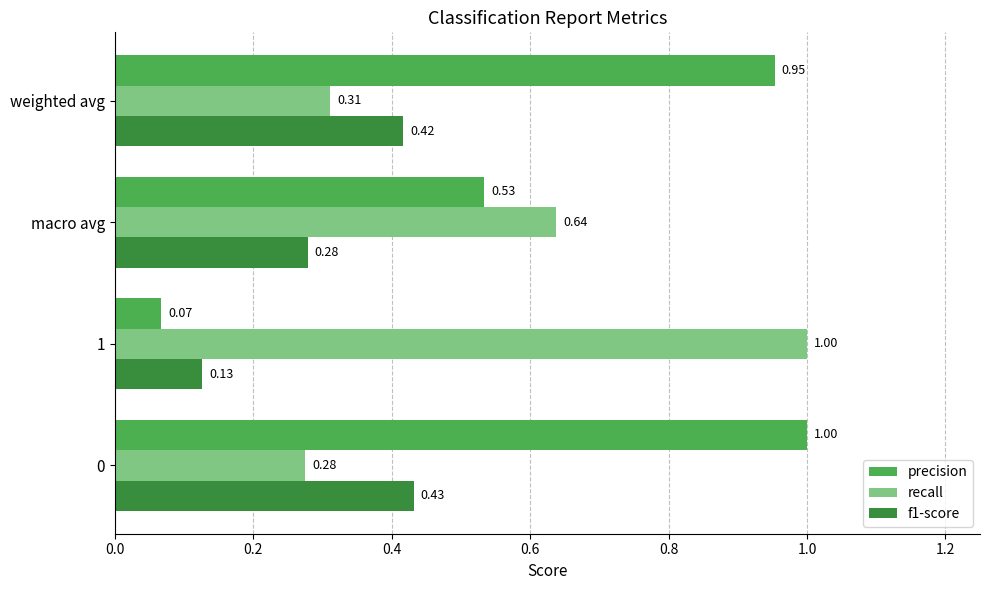

Between 1 and weighted avg, which series saw the biggest shift?

precision